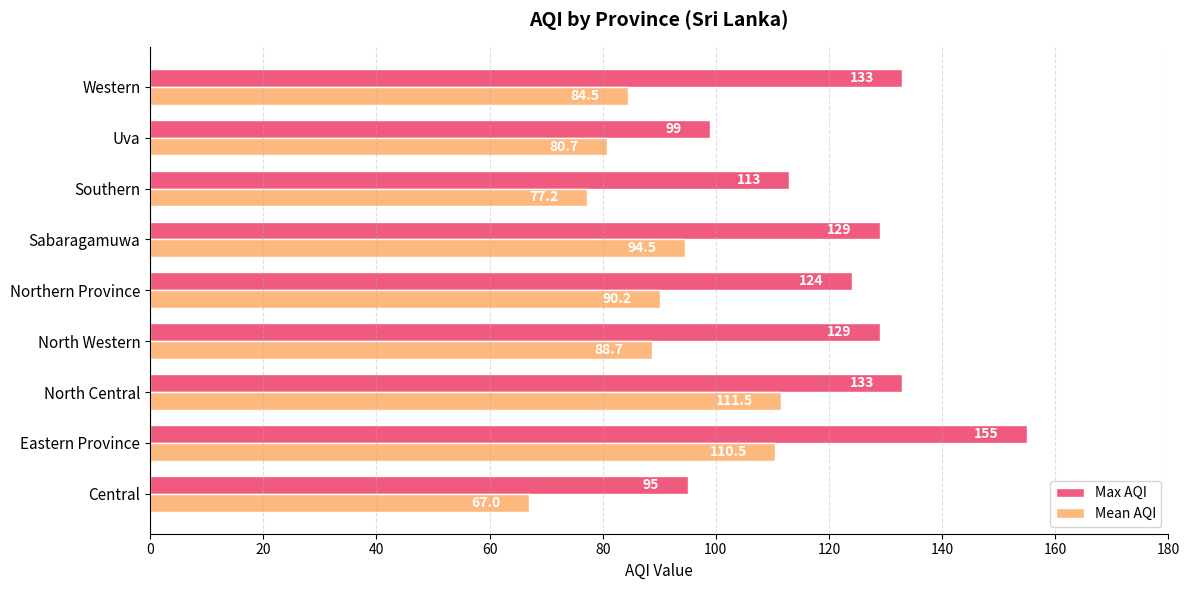

The Max AQI series shows 124.0 at Northern Province. True or false?

True